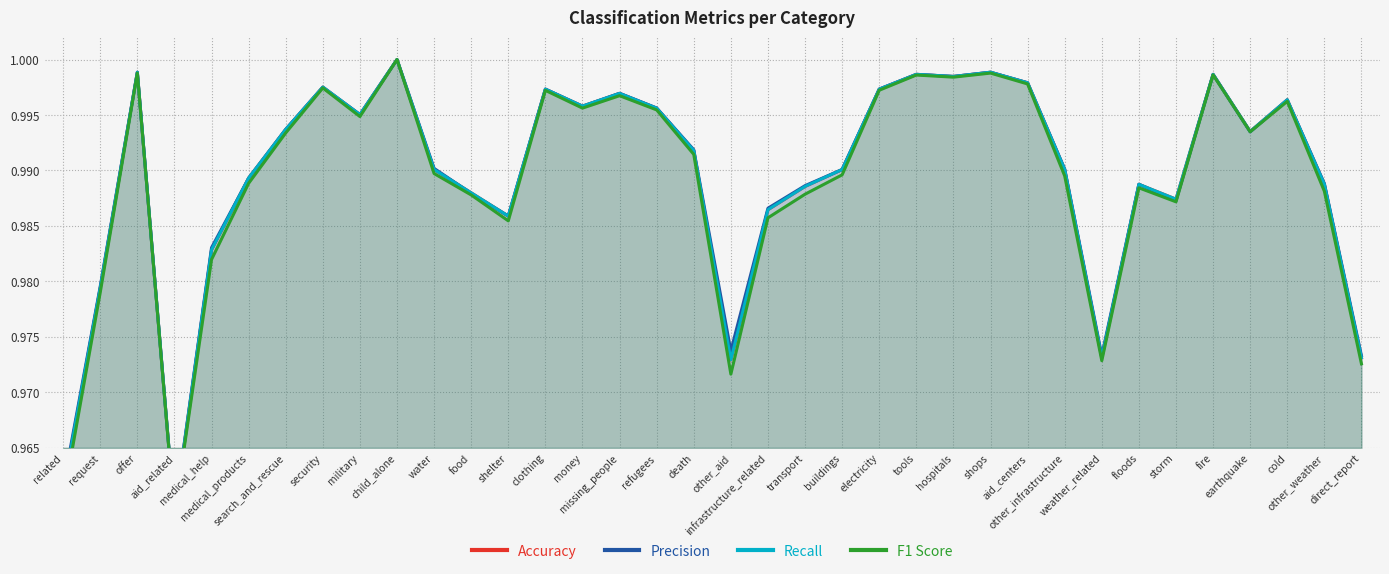

What are all the series names shown in the legend?

Accuracy, Precision, Recall, F1 Score